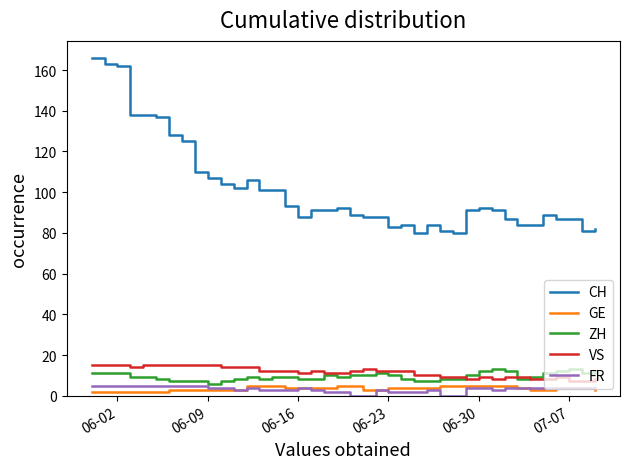

What is the highest value of the CH series?

166